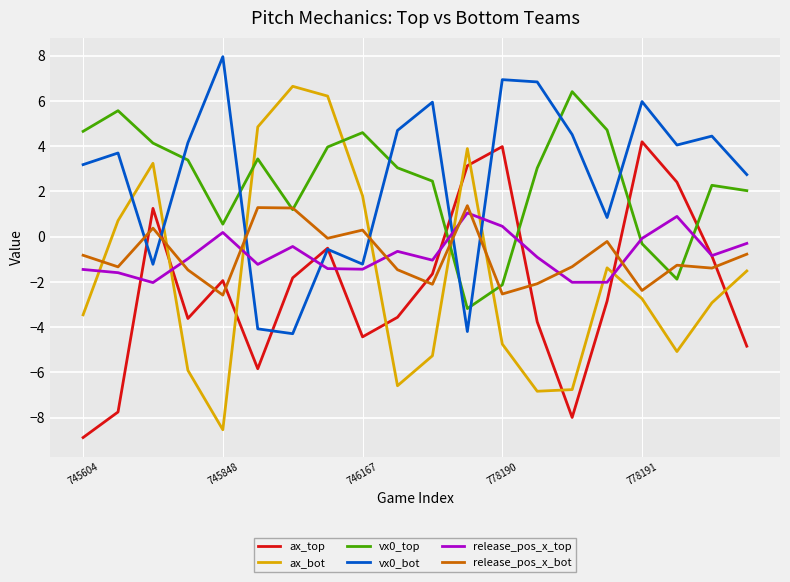

Which series ends up on top after the final intersection of vx0_top and release_pos_x_top?

vx0_top